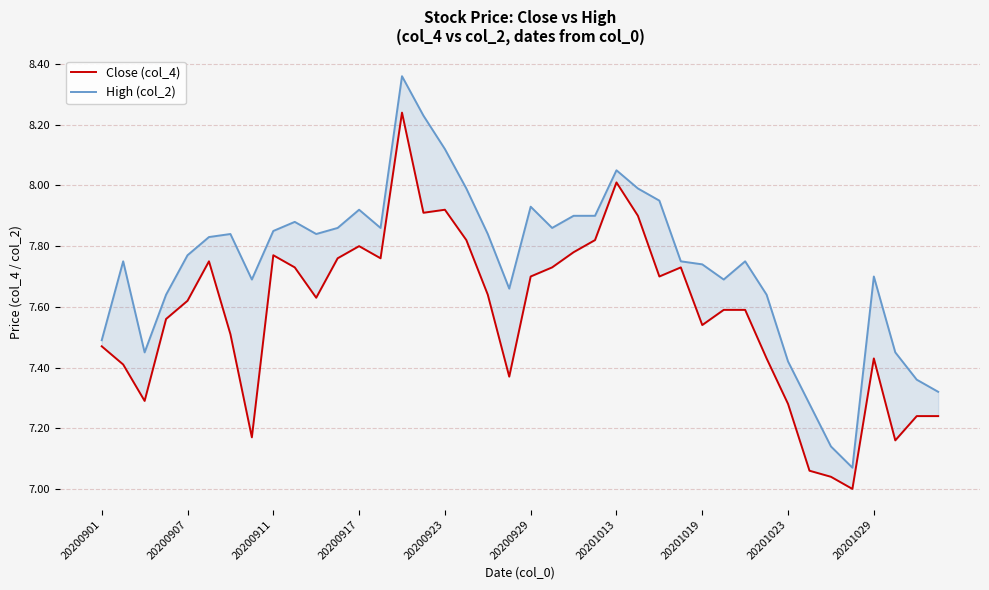

True or false: High (col_2) and Close (col_4) intersect in this chart.

False